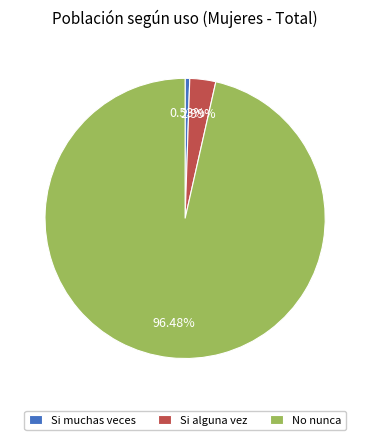

What portion of the pie excludes Si muchas veces?

99.5%